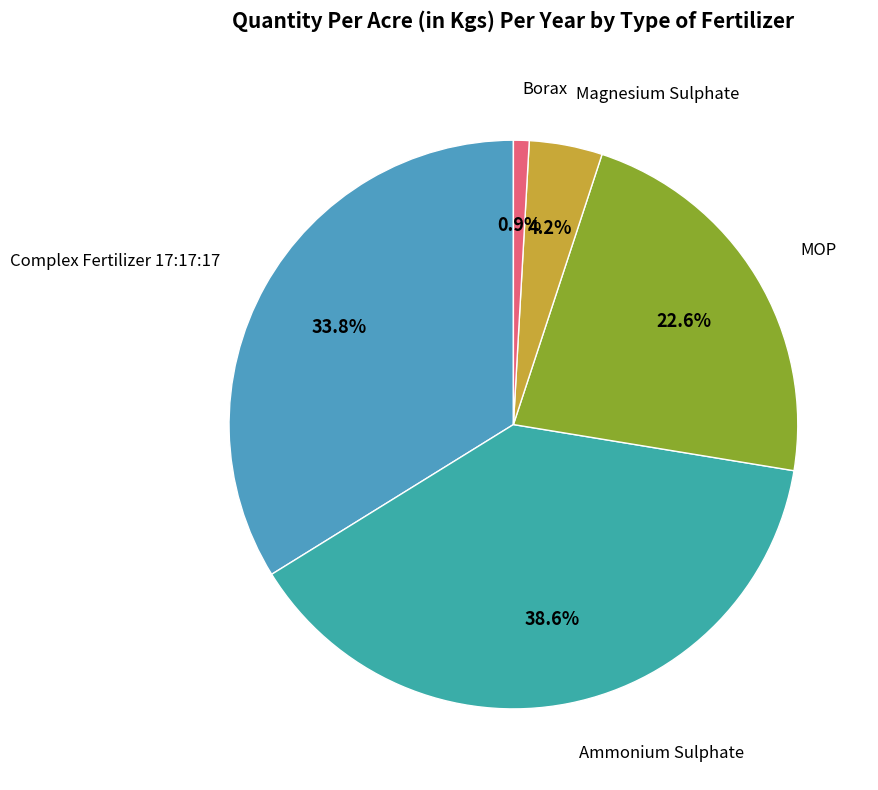

How many segments does this pie chart have?

5